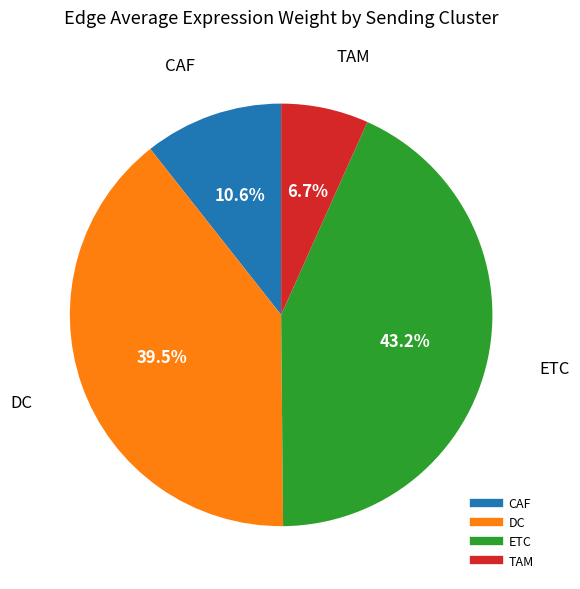

To the nearest percent, what is the difference between the CAF and ETC slice percentages?

33%